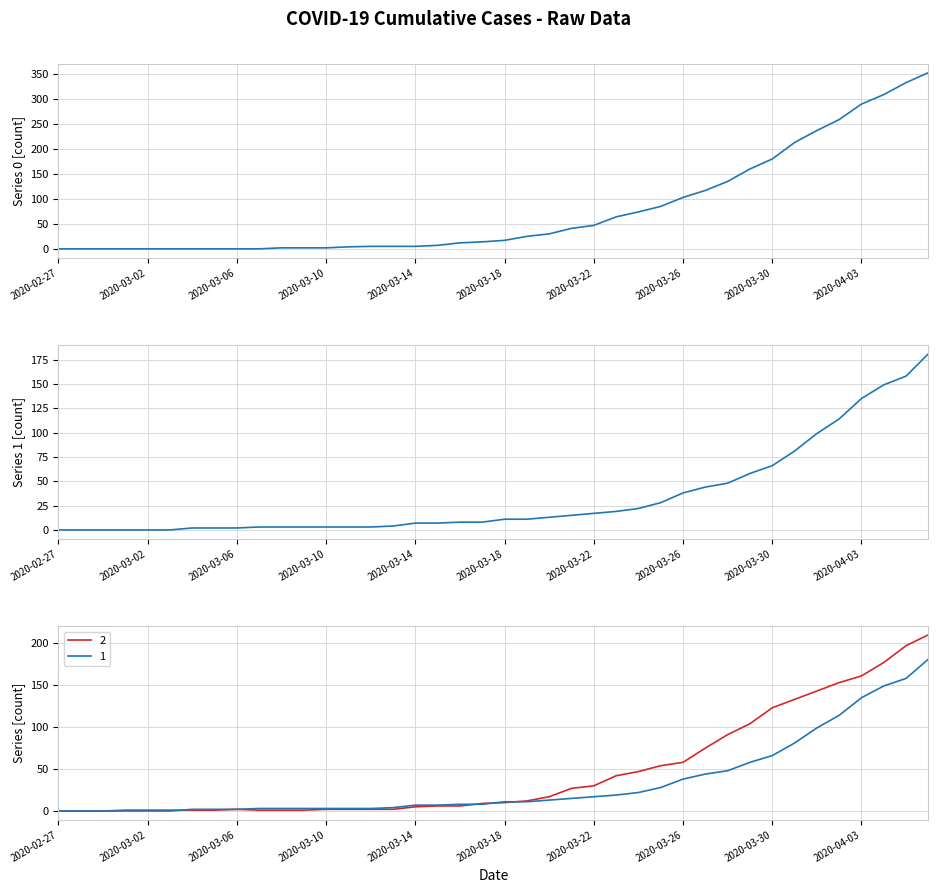

What is the value of the 2 point at the 38th from the left?

177